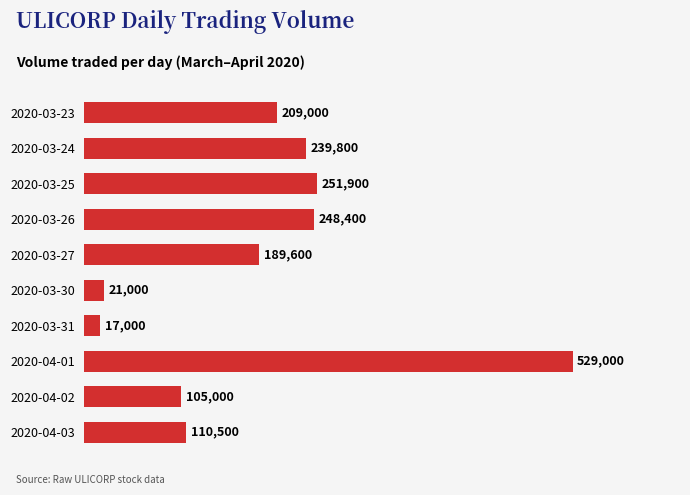

What is the average value?

192120